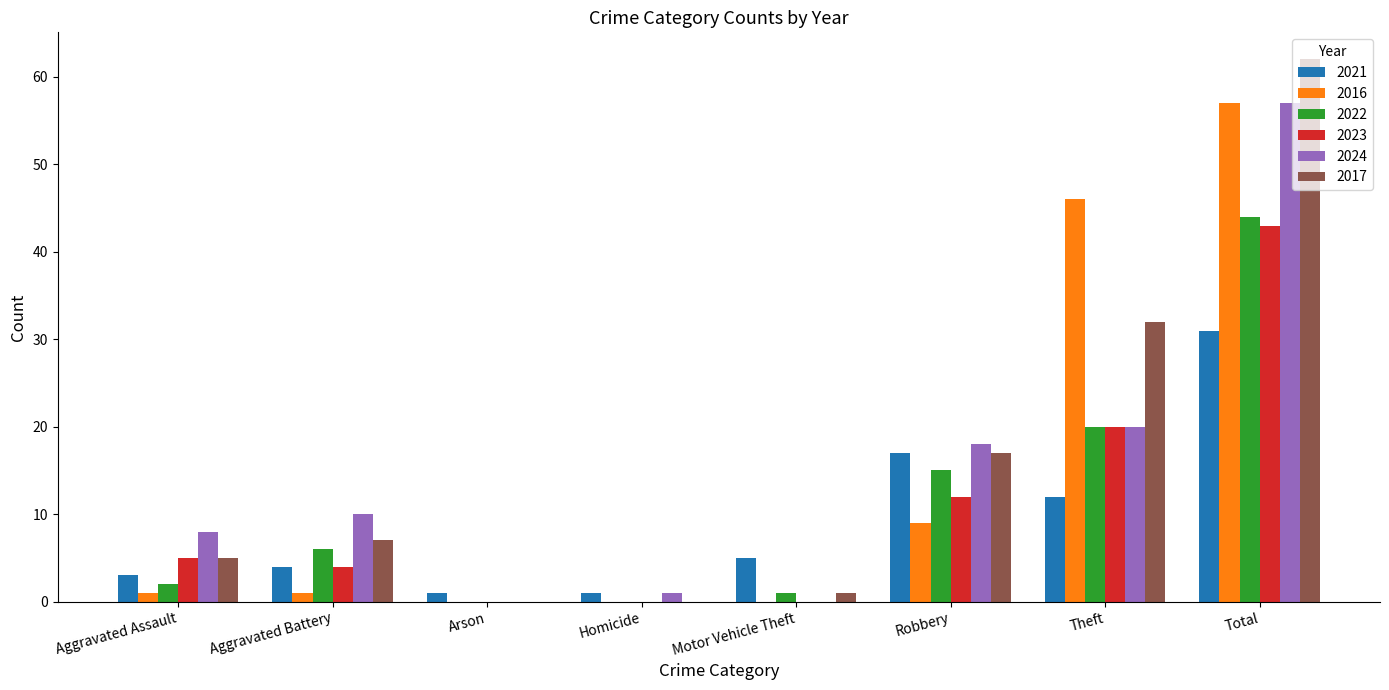

Is it true that 2017 equals 62 at Total?

True